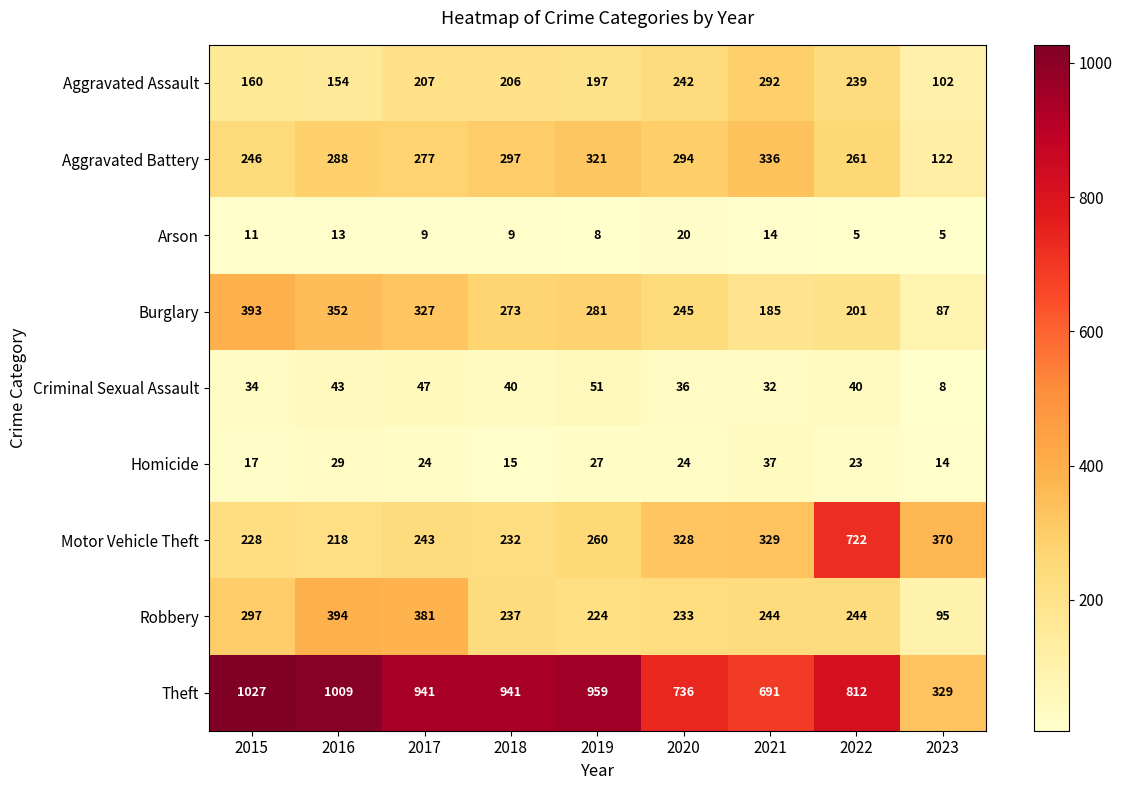

What value does the Theft series have at 2023, to the nearest 50?

350